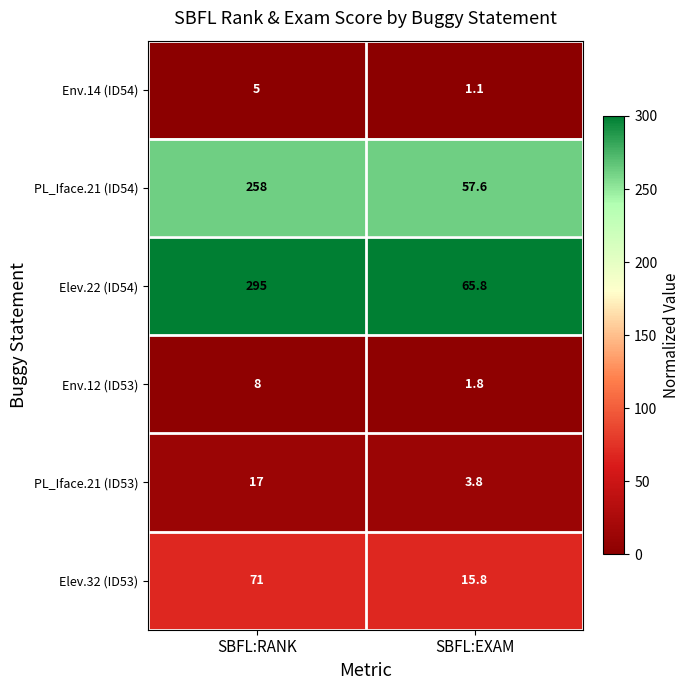

Where is Env.14 (ID54) nearest to the value 3?

SBFL:EXAM